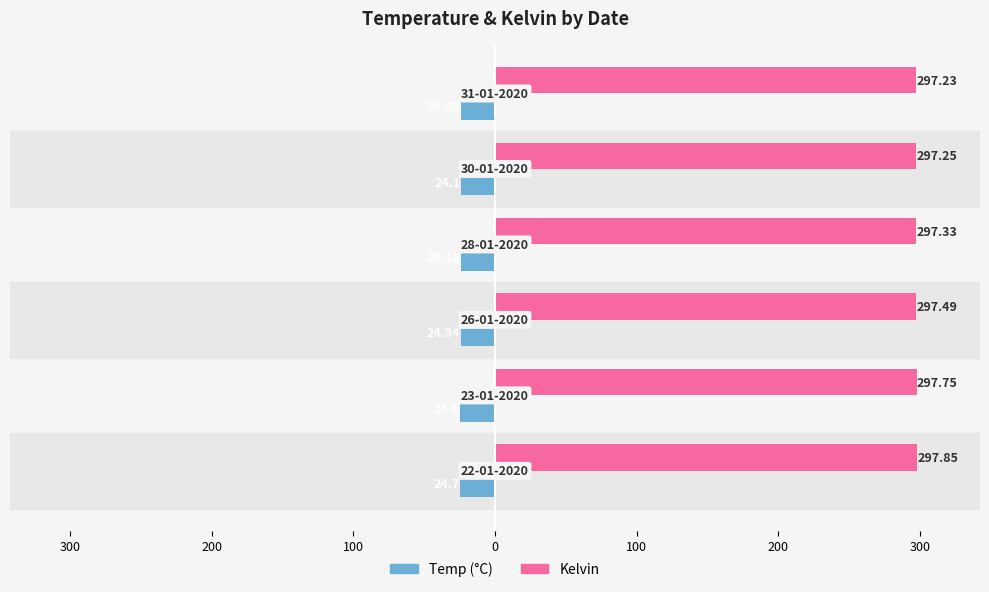

Reading right to left, list all the values displayed in this chart.

Temp (°C): 100=-24.1	0=-24.1	100=-24.2	200=-24.3	300=-24.6	400=-24.7
Kelvin: 100=297.2	0=297.2	100=297.3	200=297.5	300=297.8	400=297.9